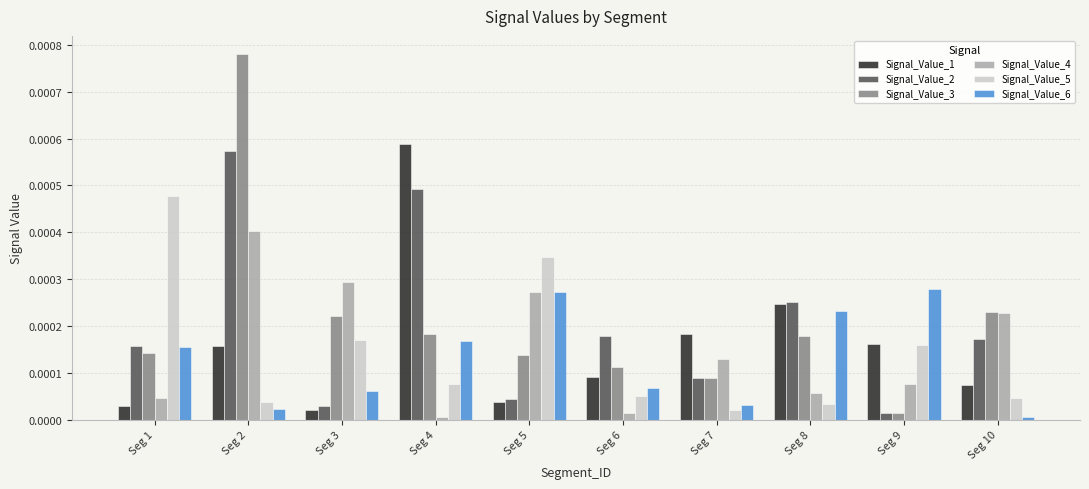

At which category is the sum across all series the highest?

Seg 2